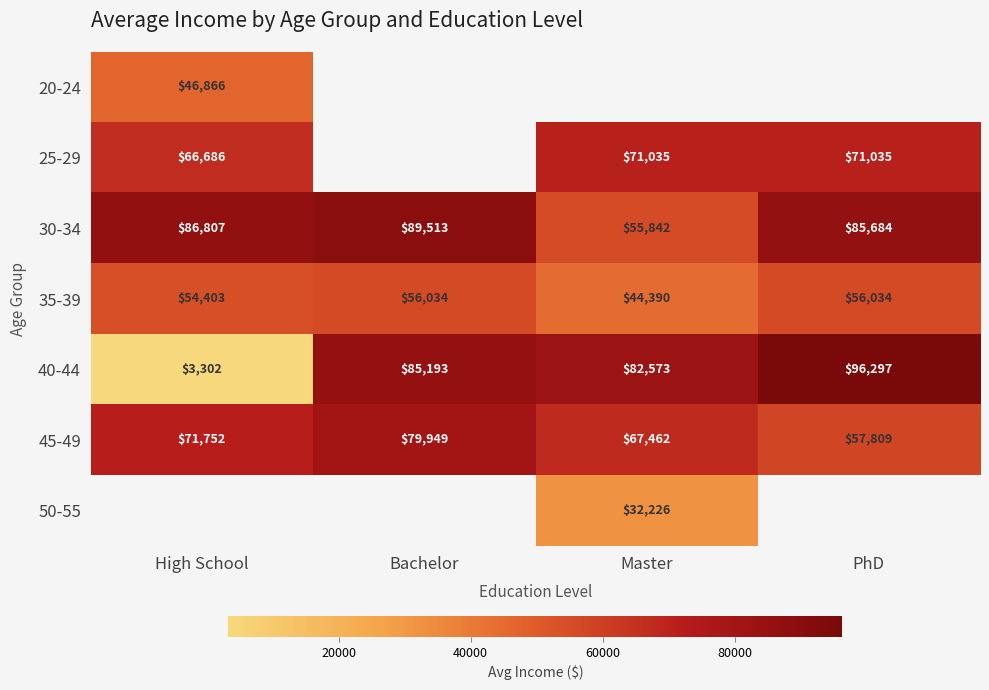

List the labels in order of 40-44 value, smallest first.

High School, Master, Bachelor, PhD